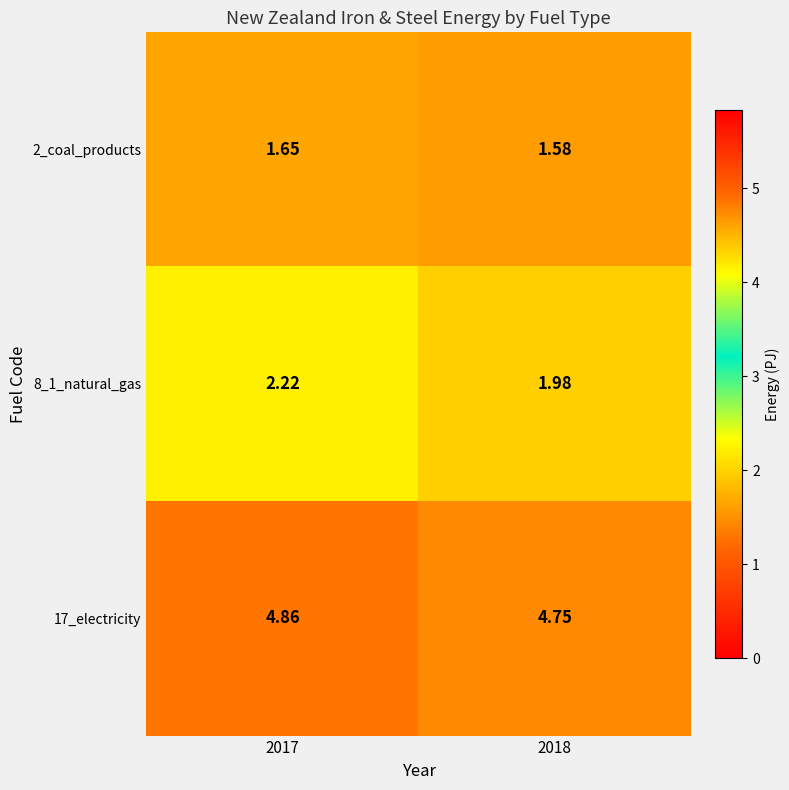

Is the value of 17_electricity at 2017 greater than the value of 2_coal_products at 2017?

Yes